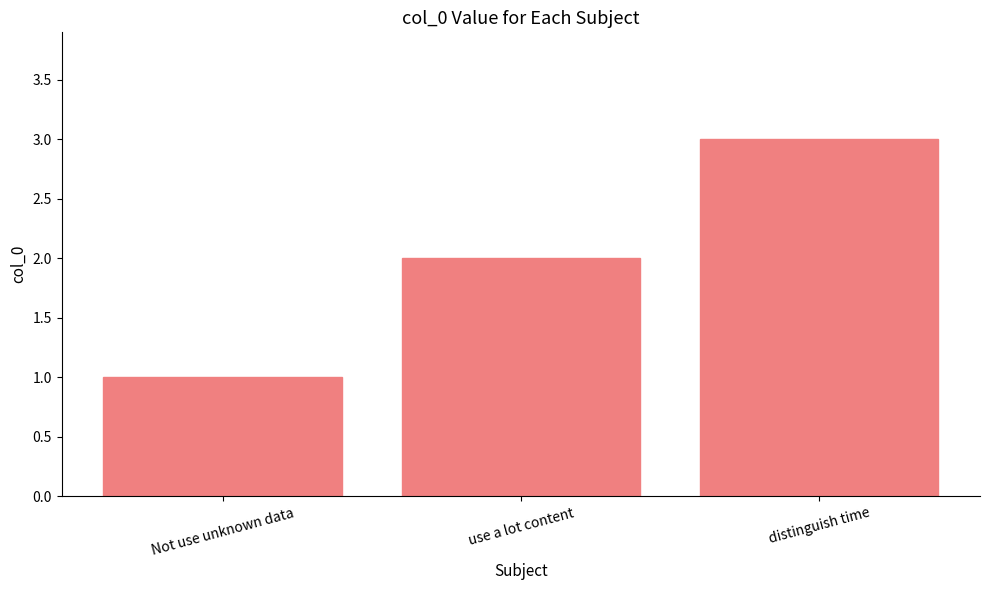

Which has a higher value, Not use unknown data or distinguish time?

distinguish time